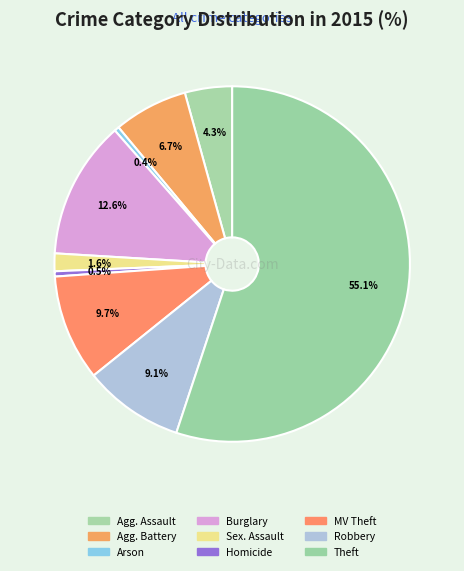

To the nearest percent, what is the average slice percentage?

11%